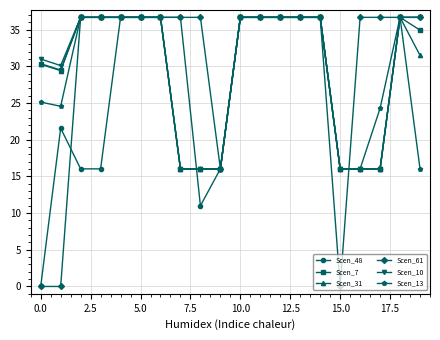

True or false: Scen_48 has more than 0 interior local peaks.

True